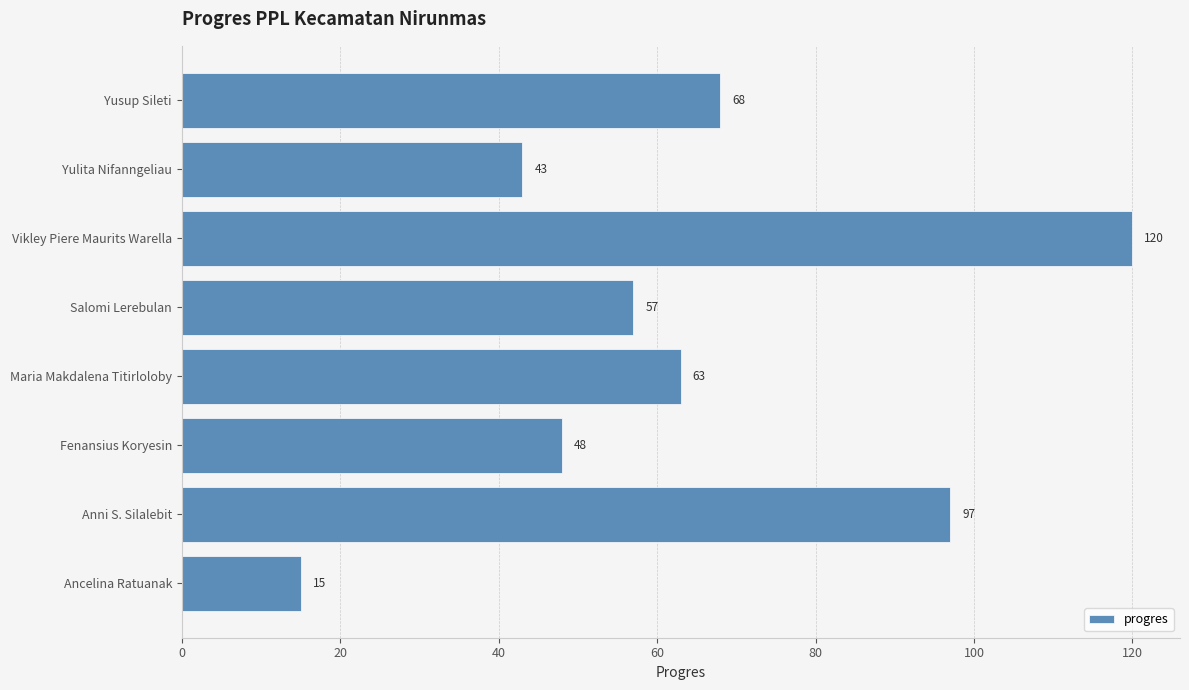

What is the difference between the maximum and minimum values?

105